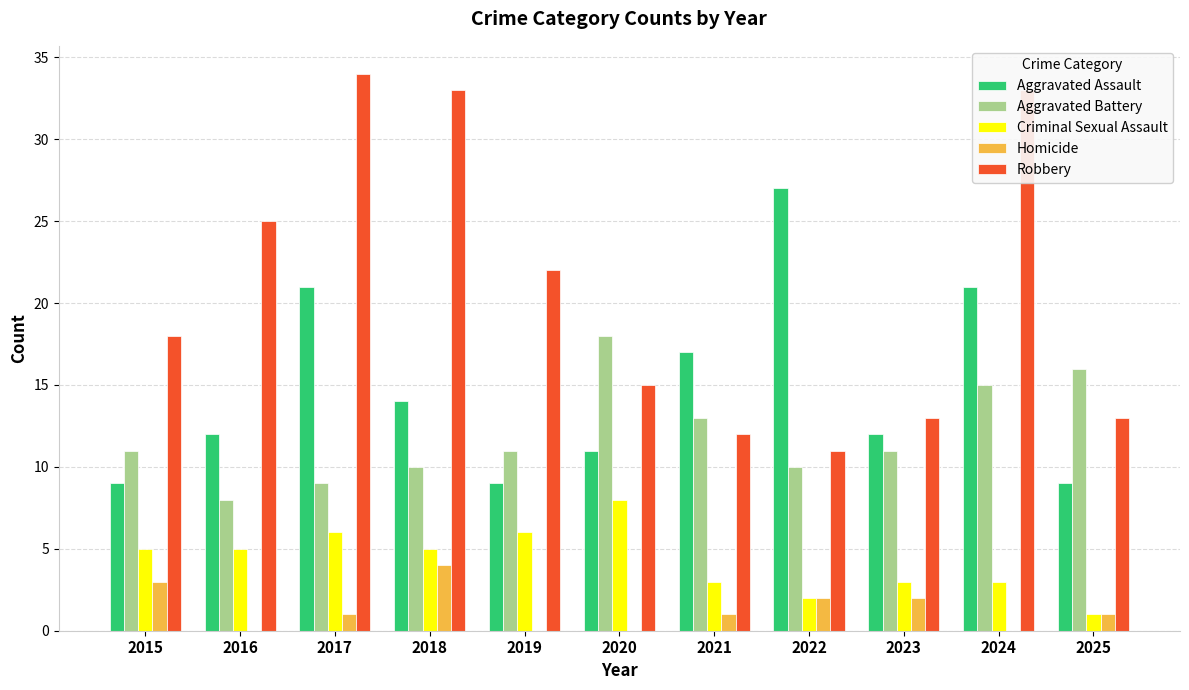

Is the value of Aggravated Assault at 2016 greater than the value of Robbery at 2020?

No